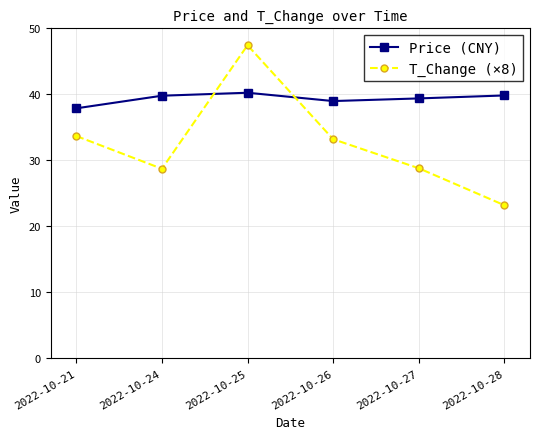

At how many categories does at least one series exceed 46?

1